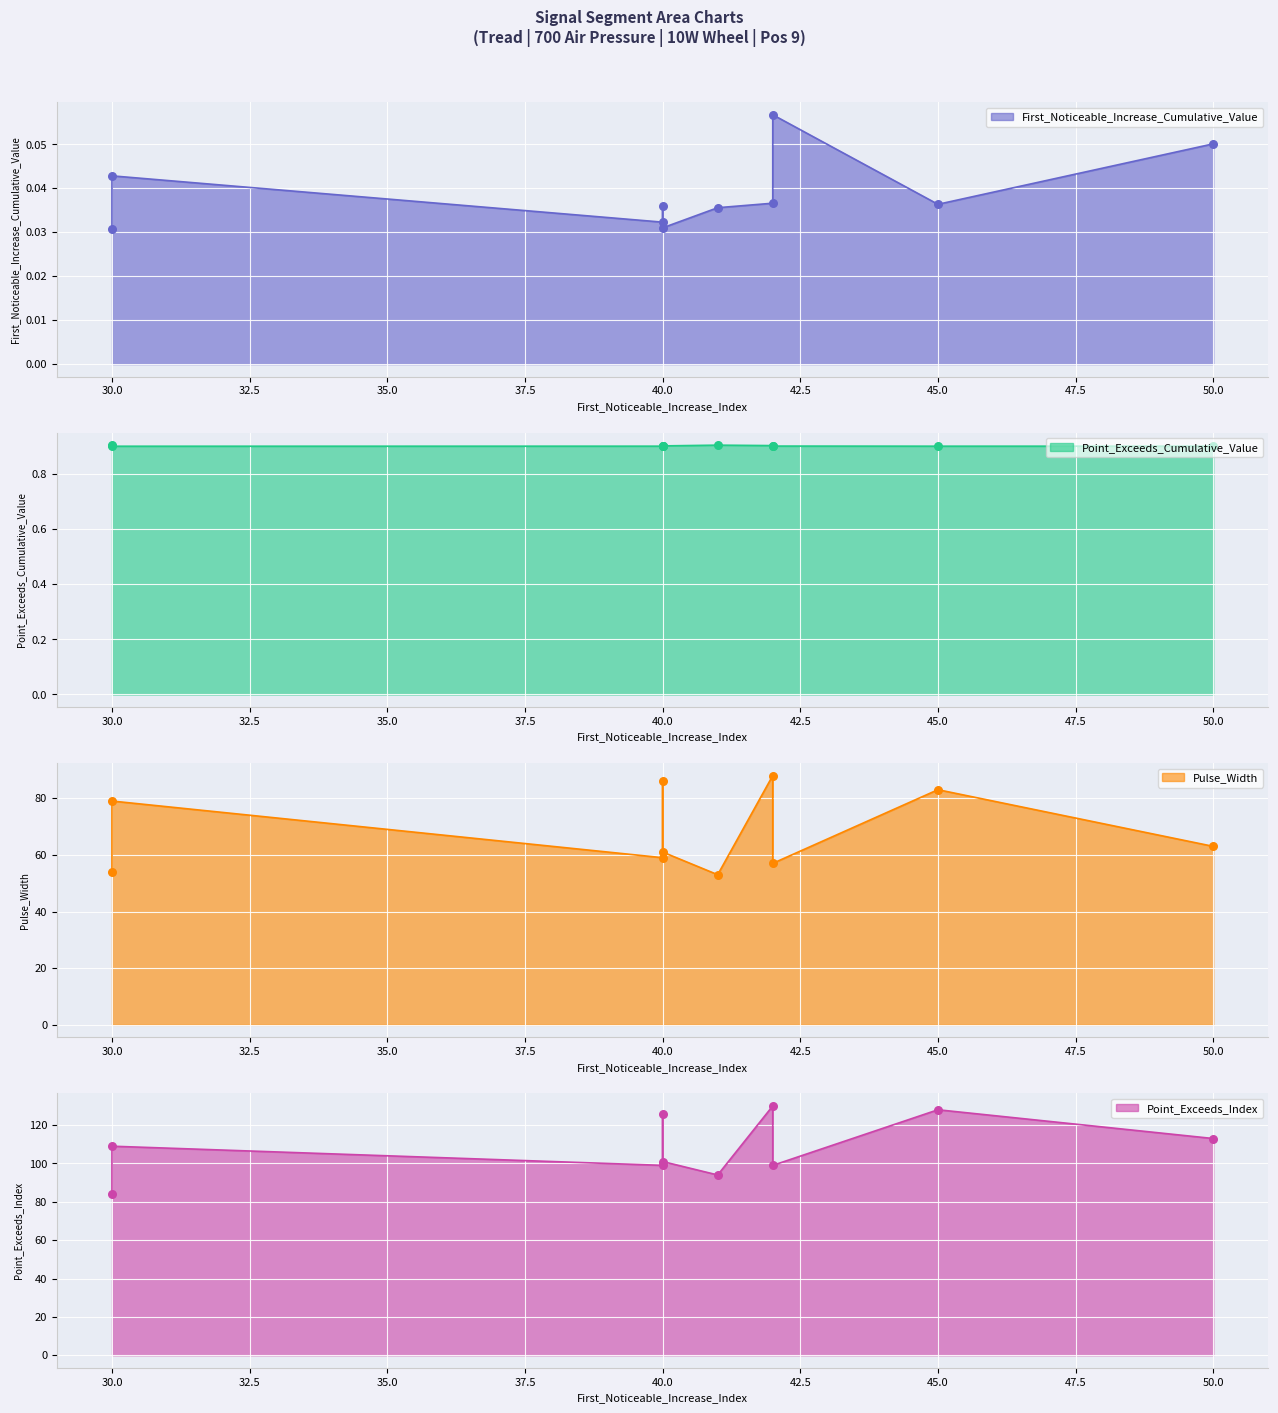

At which category is the sum across all series the highest?

42